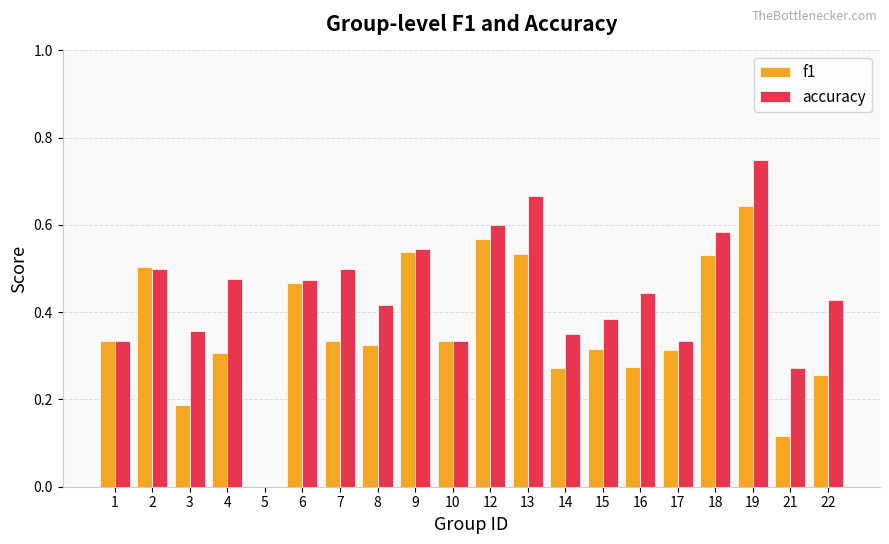

Which series has the largest total across all categories?

accuracy